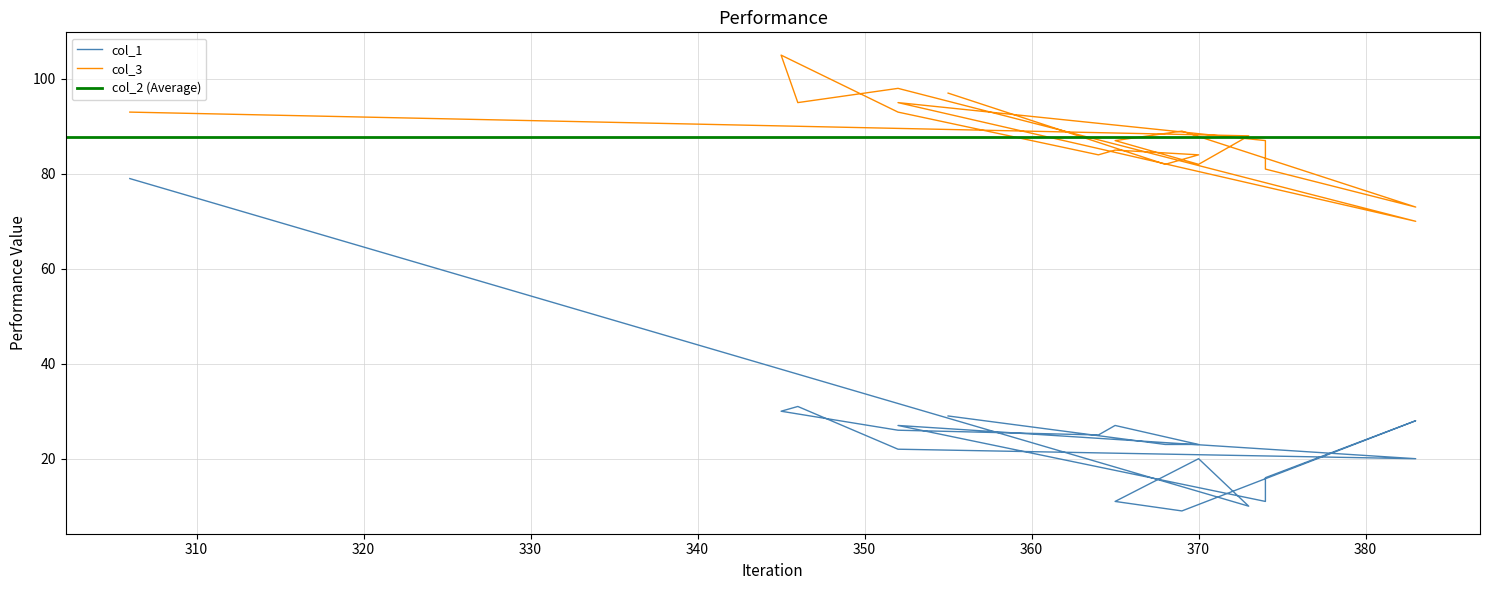

What is the sum of all col_3 values?

1668